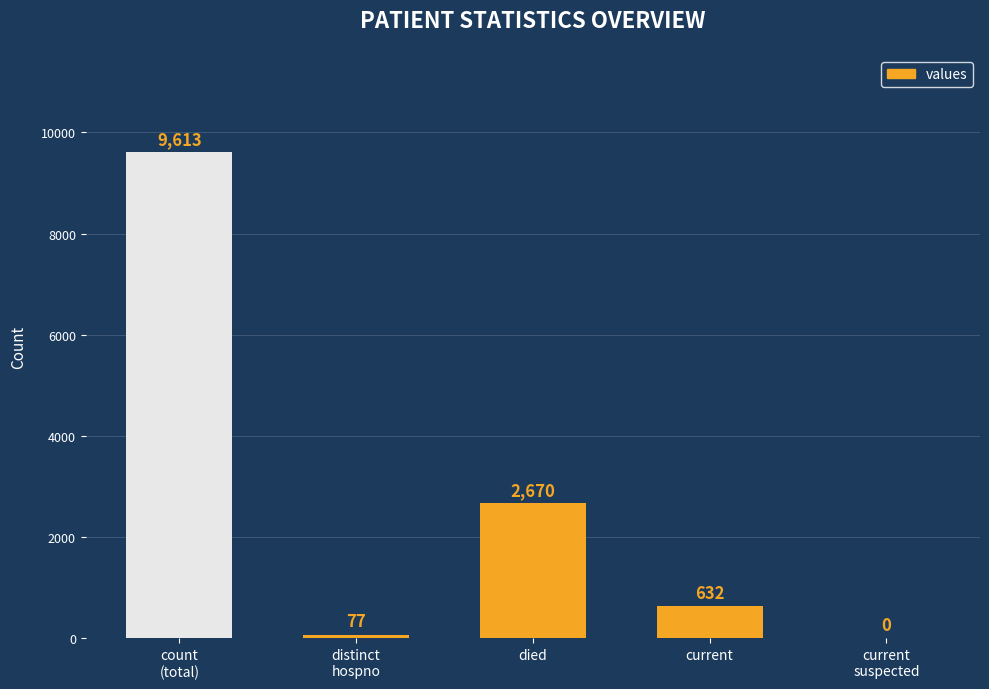

What is the maximum value shown in the chart?

9613